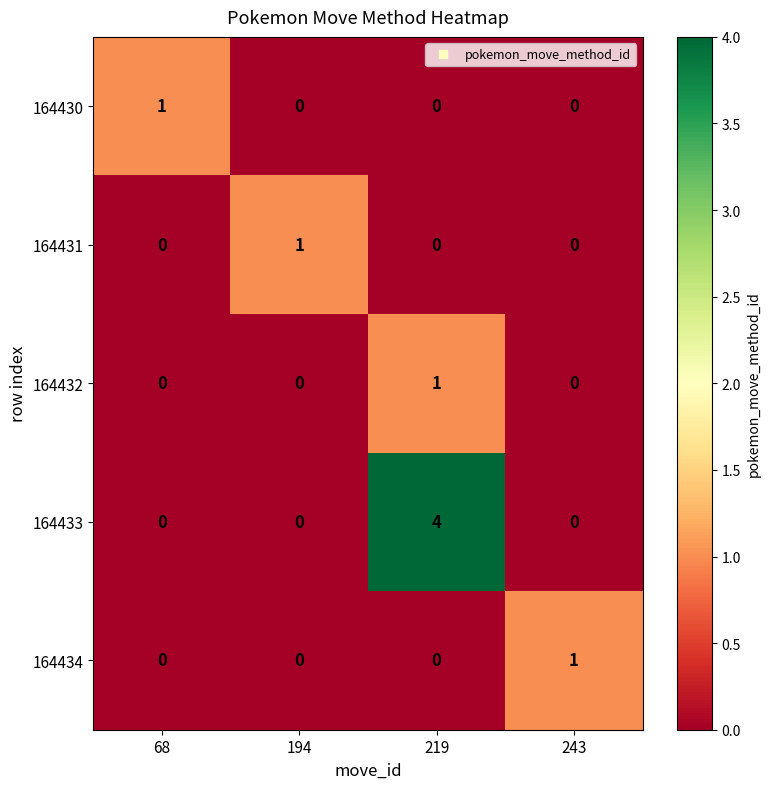

Is it true that 164434 equals 1 at 243?

True